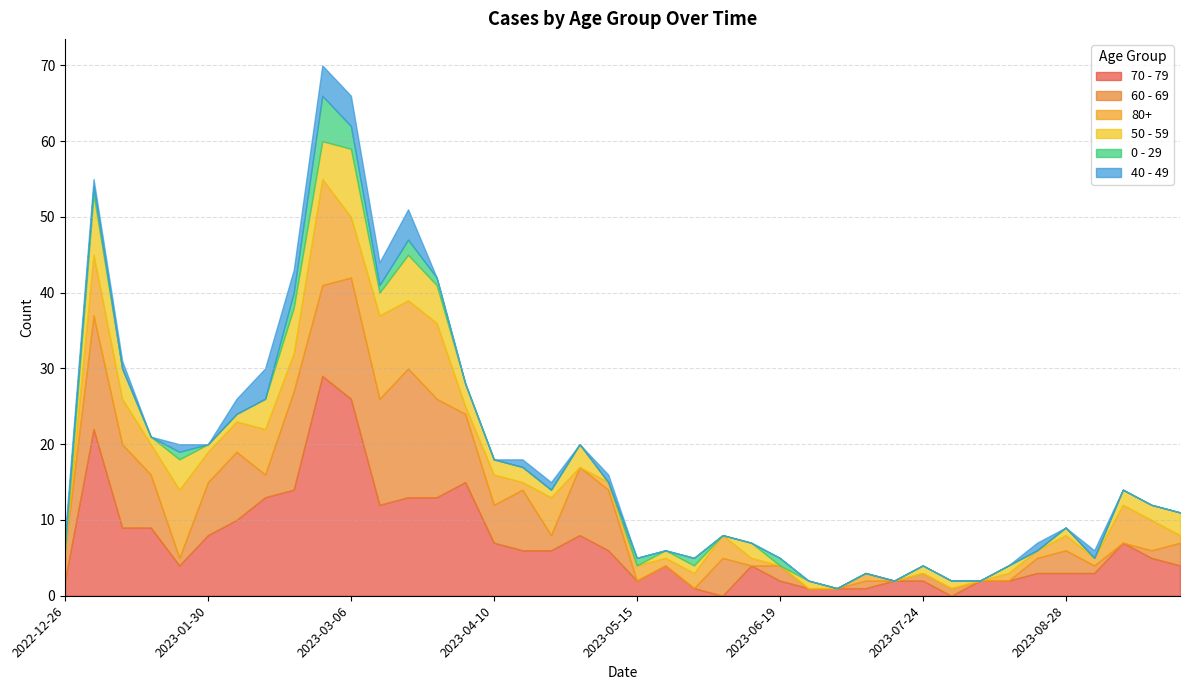

True or false: 70 - 79 has a value of 2 at 2023-01-23.

False